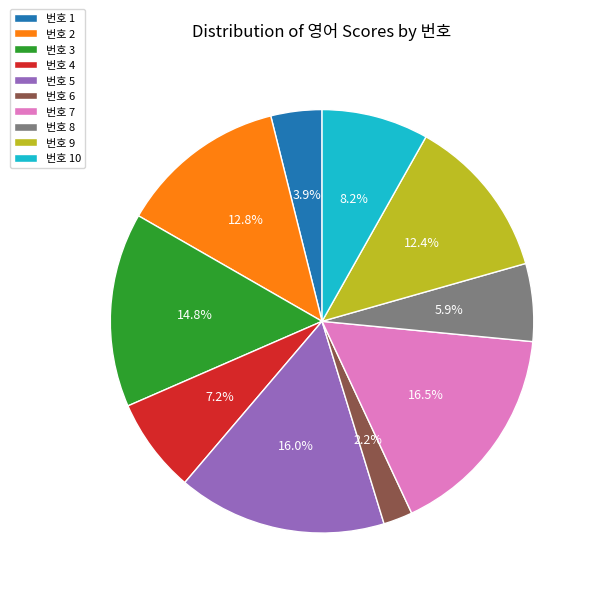

Does any single category account for the majority?

No